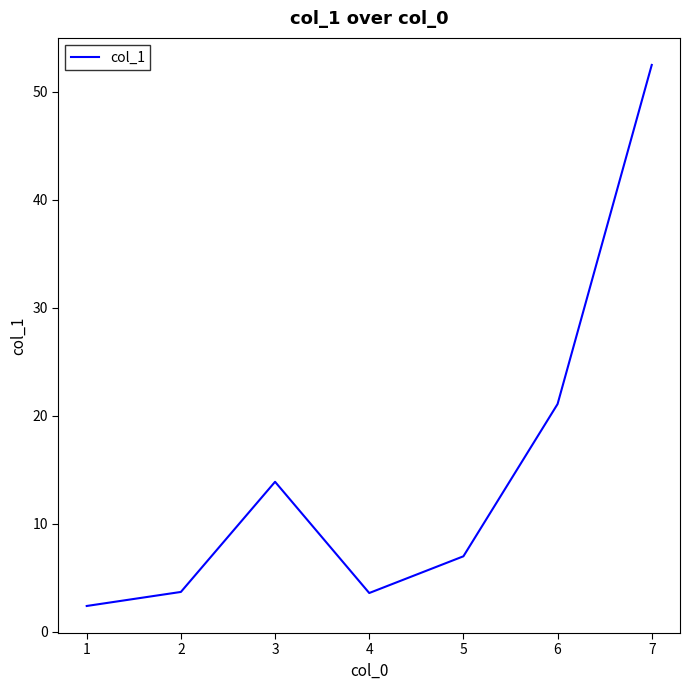

True or false: the data shows 7.0 at 5.

True